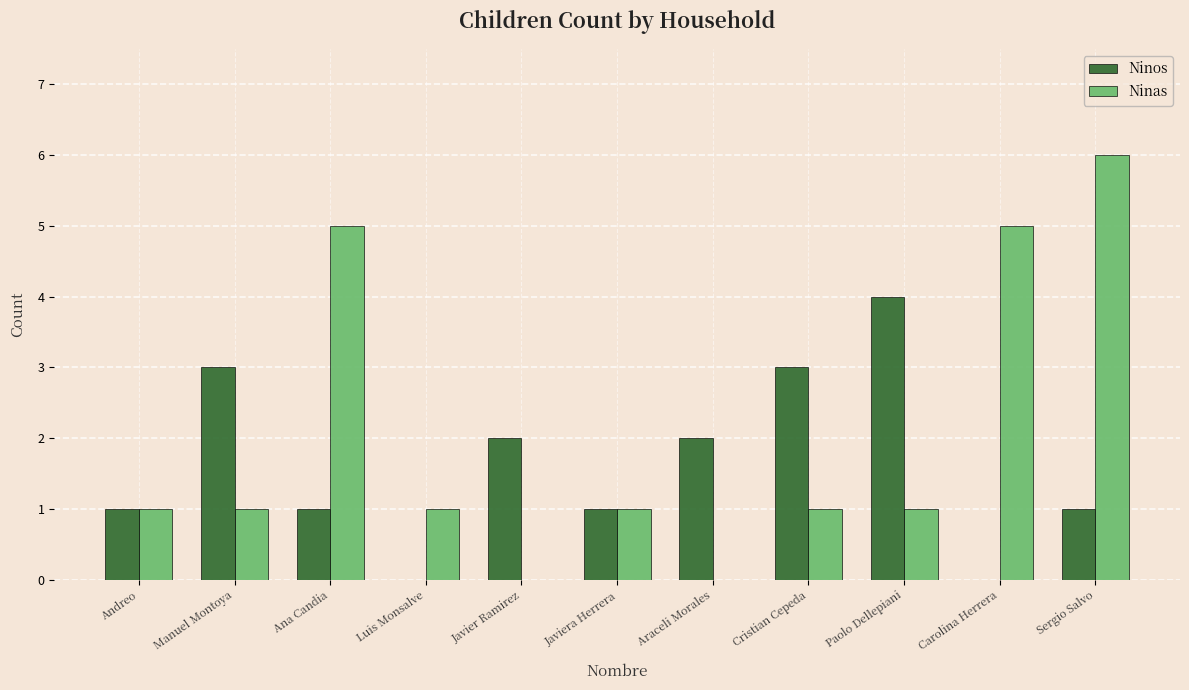

Reading left to right, list all the values displayed in this chart.

Ninos: 1	3	1	0	2	1	2	3	4	0	1
Ninas: 1	1	5	1	0	1	0	1	1	5	6